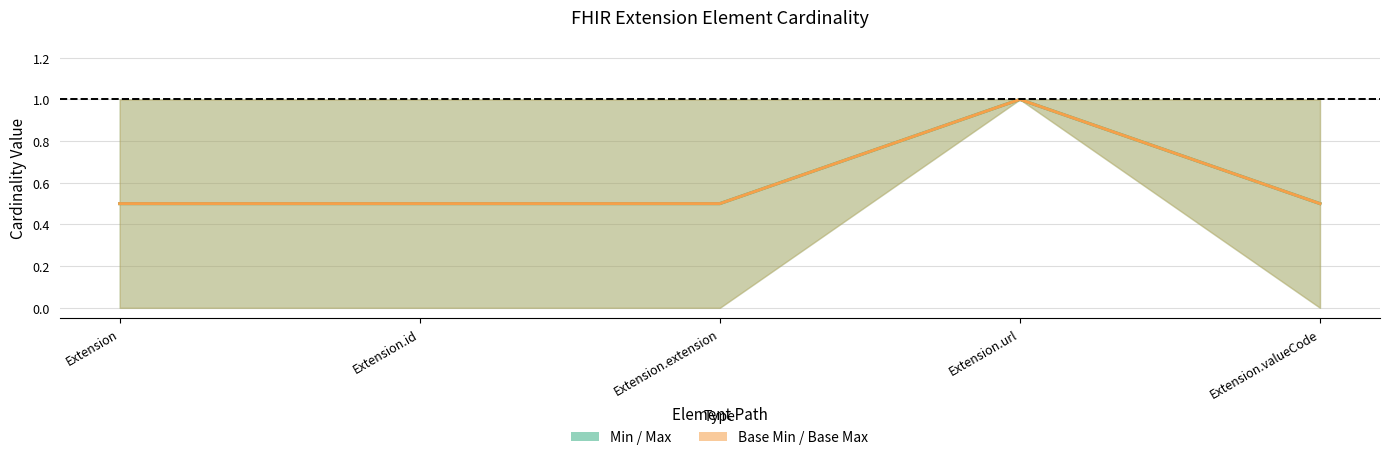

True or false: Min / Max midline has a value of 1.0 at Extension.url.

True